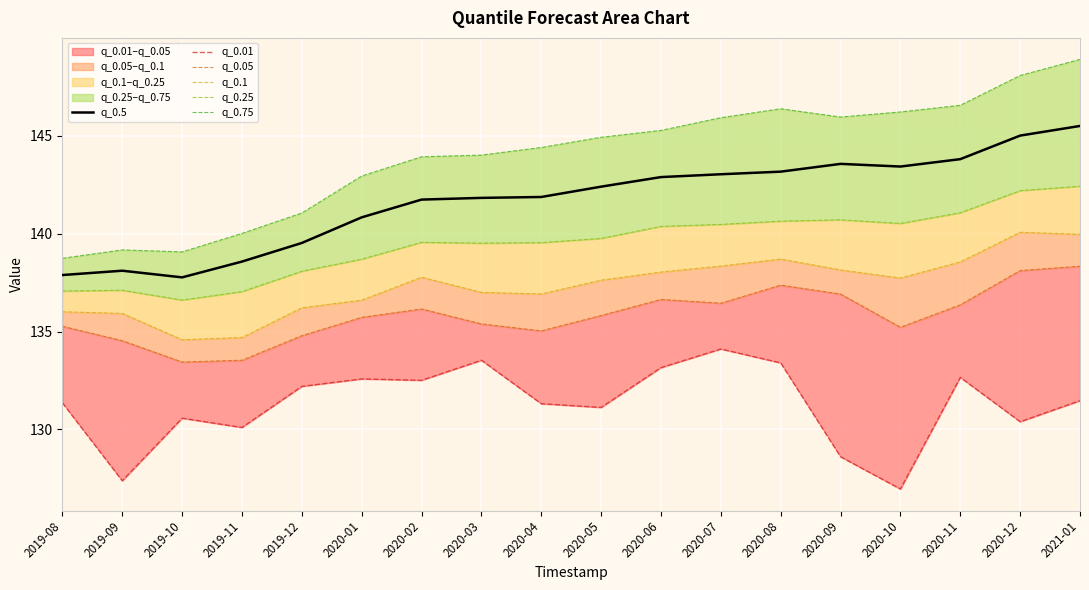

What is the value of the q_0.75 point at the 7th from the left?

143.9